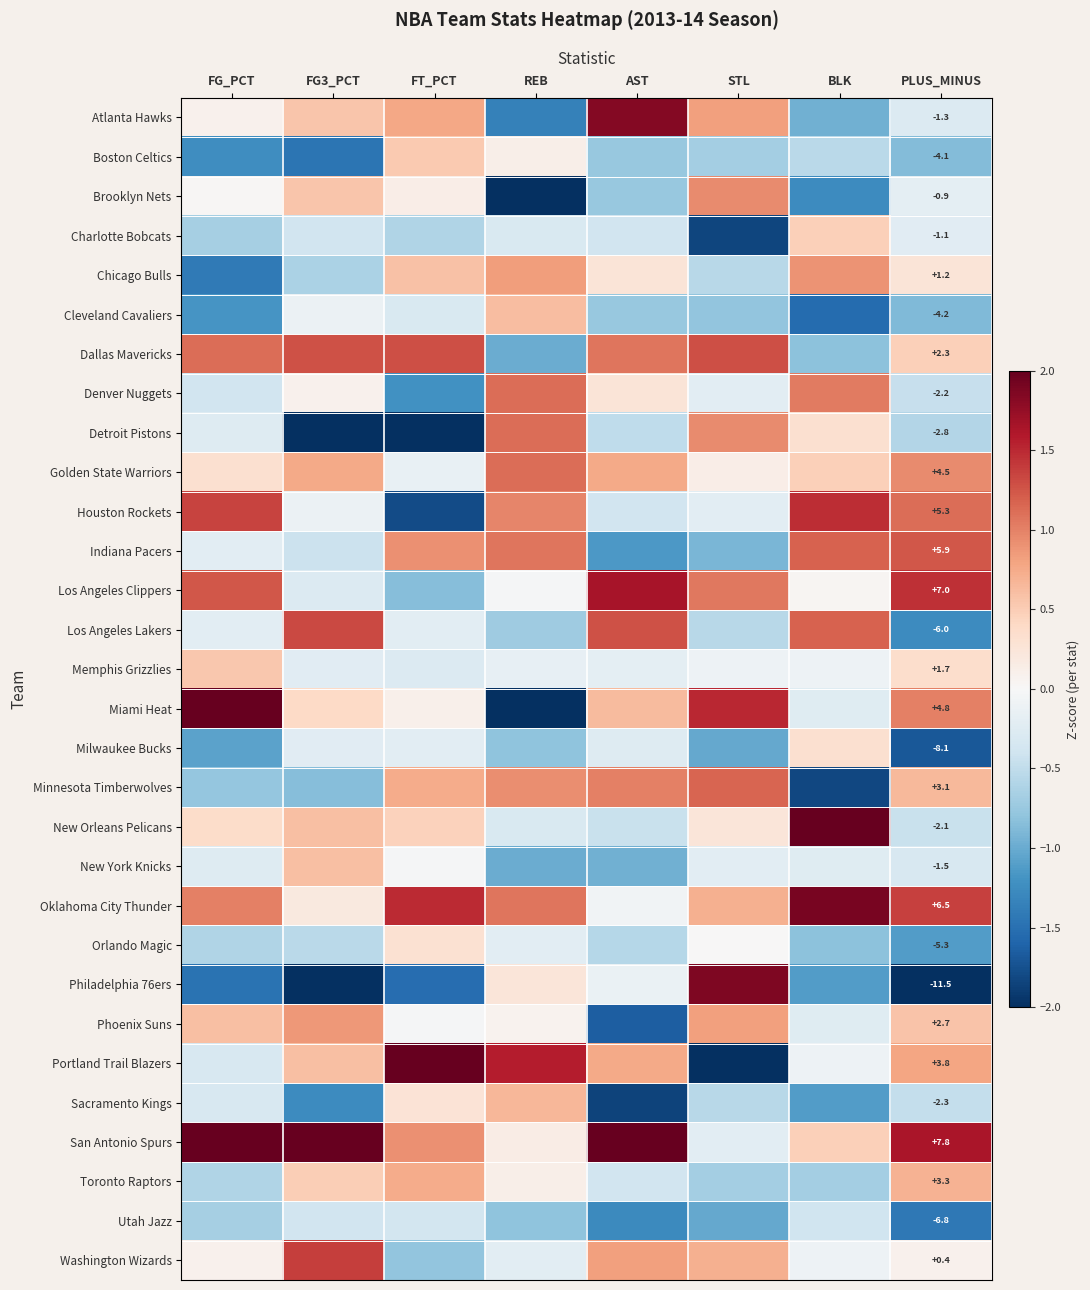

Is it true that Charlotte Bobcats equals -0.4 at FG_PCT?

False